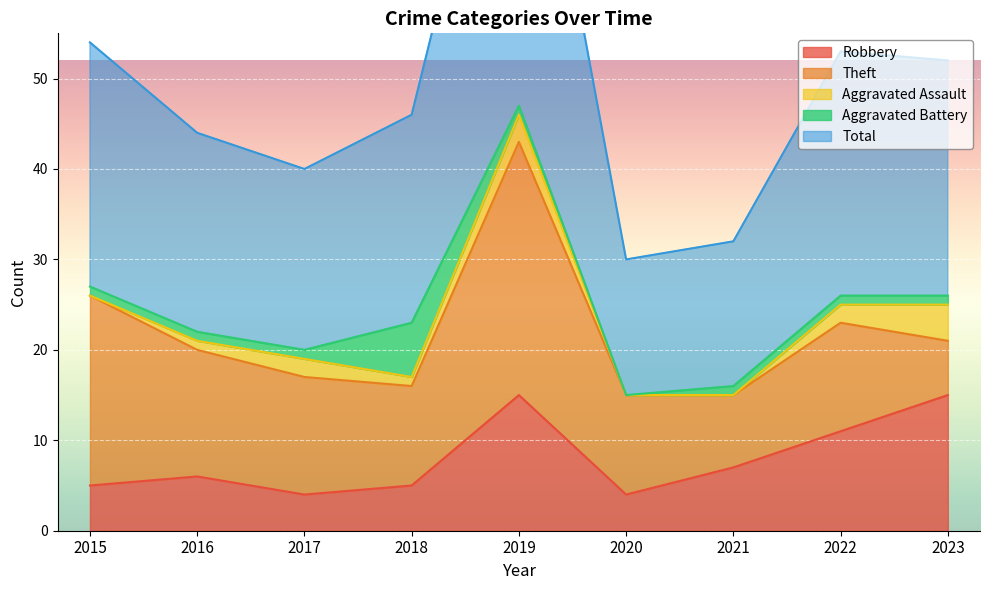

Is the value of Total at 2017 greater than the value of Aggravated Battery at 2019?

Yes